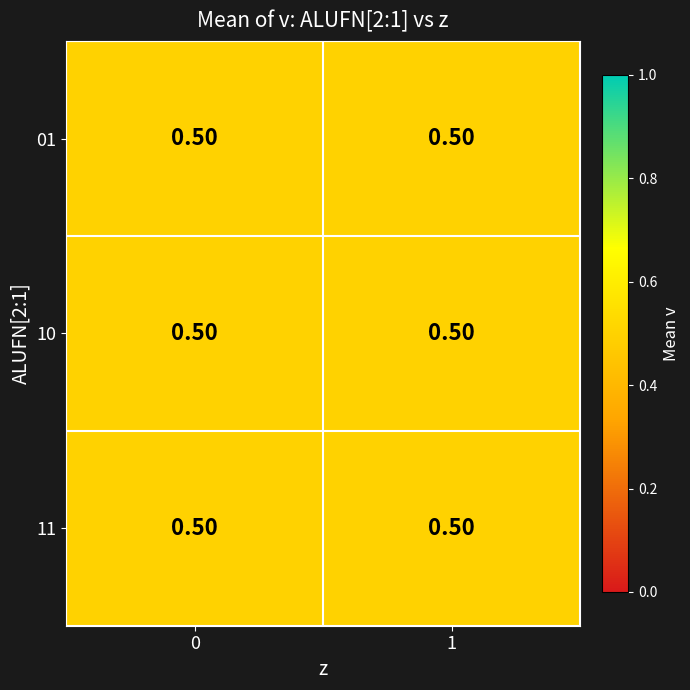

Is it true that 01 equals -1 at 0?

False